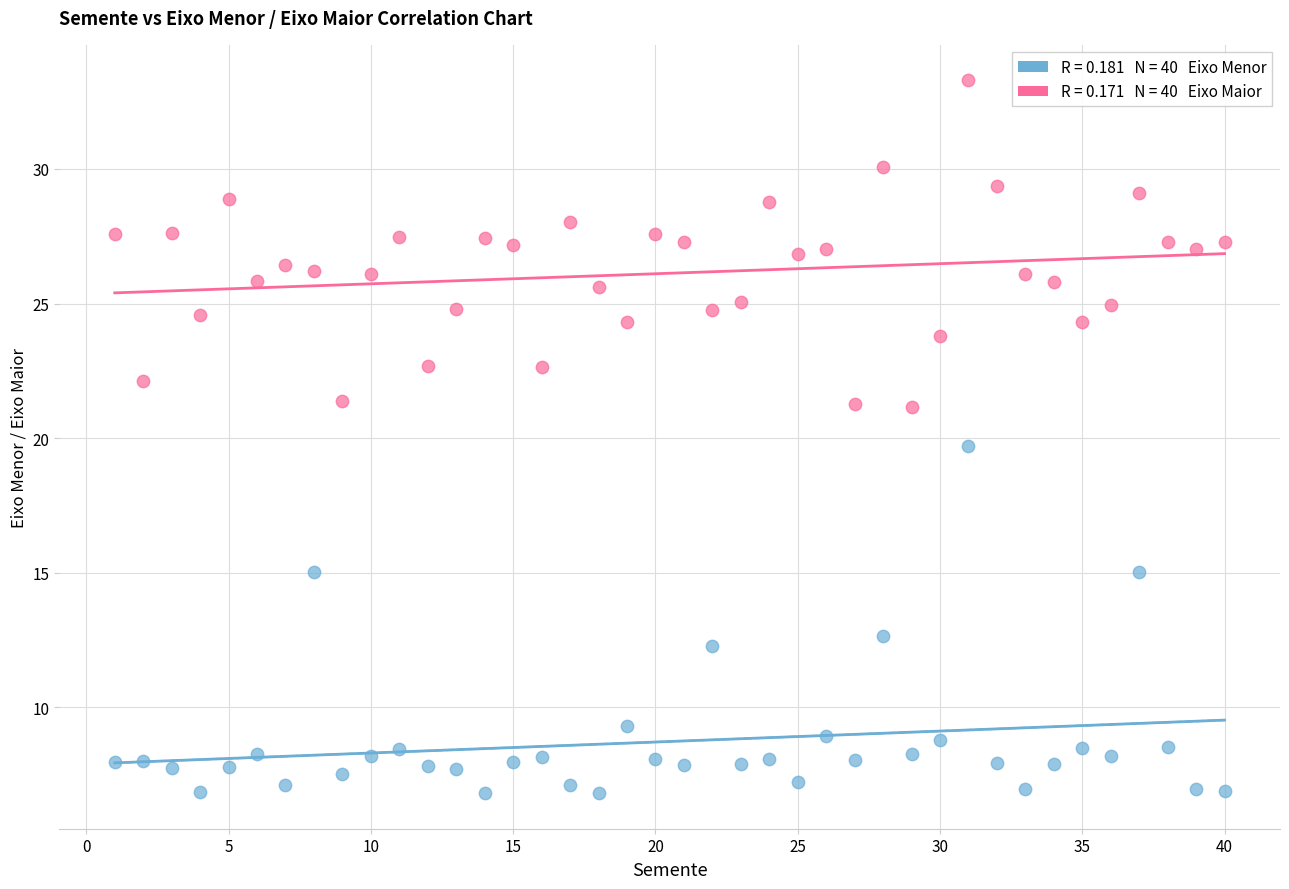

Across all data points, what is the range of X values (max minus min)?

39.0